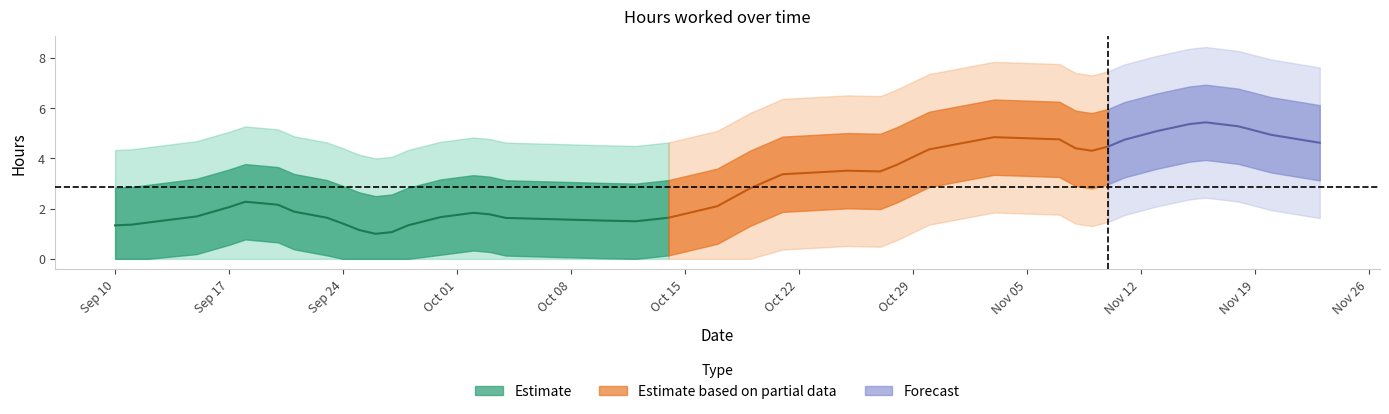

At which label is the value closest to 4?

2019-09-18